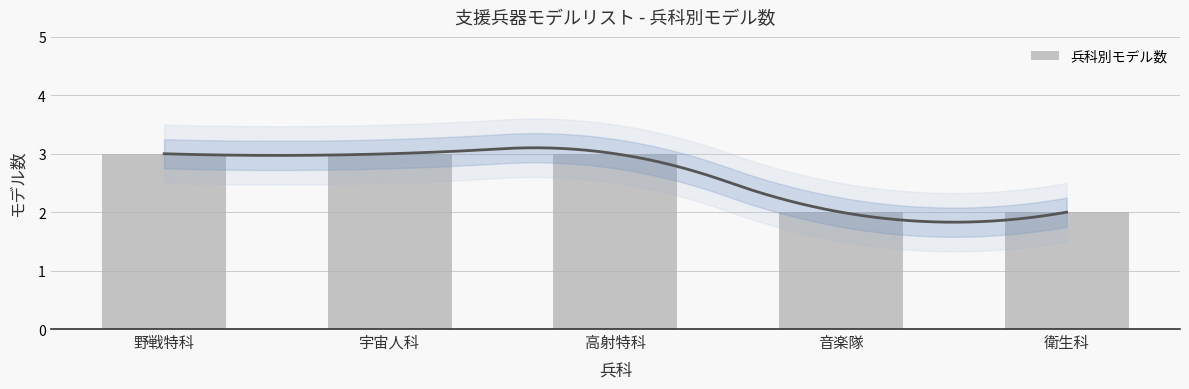

The value at 音楽隊 is 3. True or false?

False